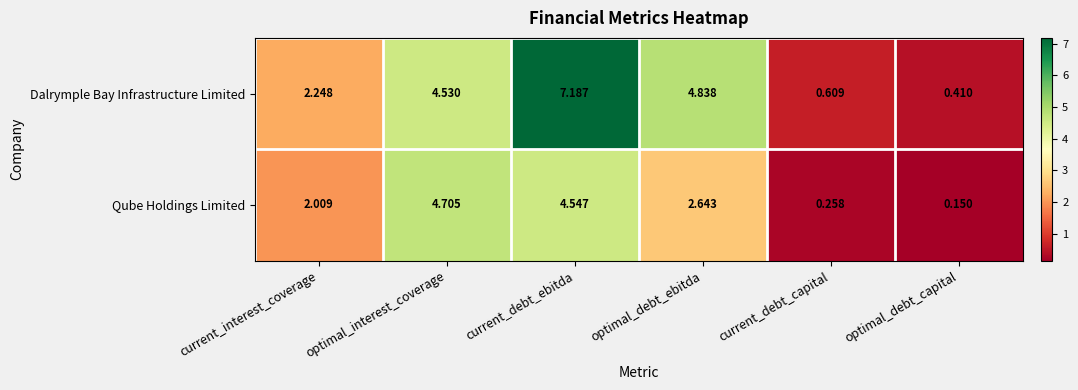

Which label corresponds to the smallest value in the chart?

optimal_debt_capital